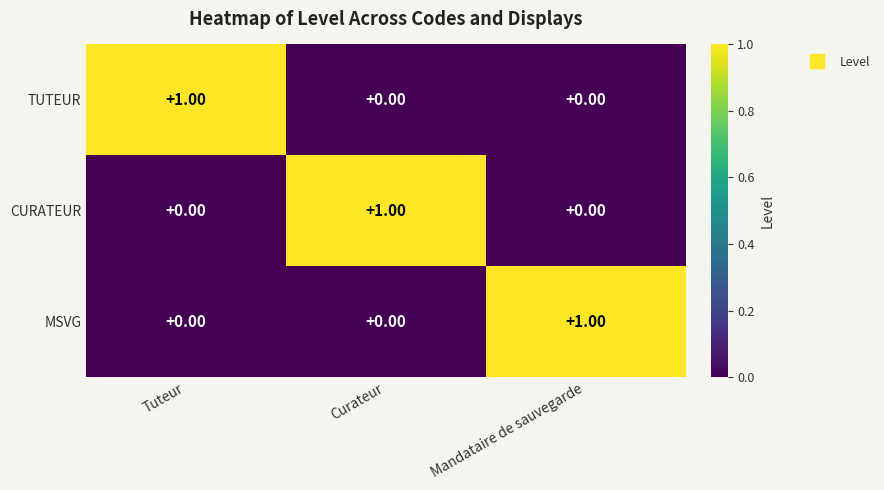

At which label does TUTEUR reach its peak?

Tuteur